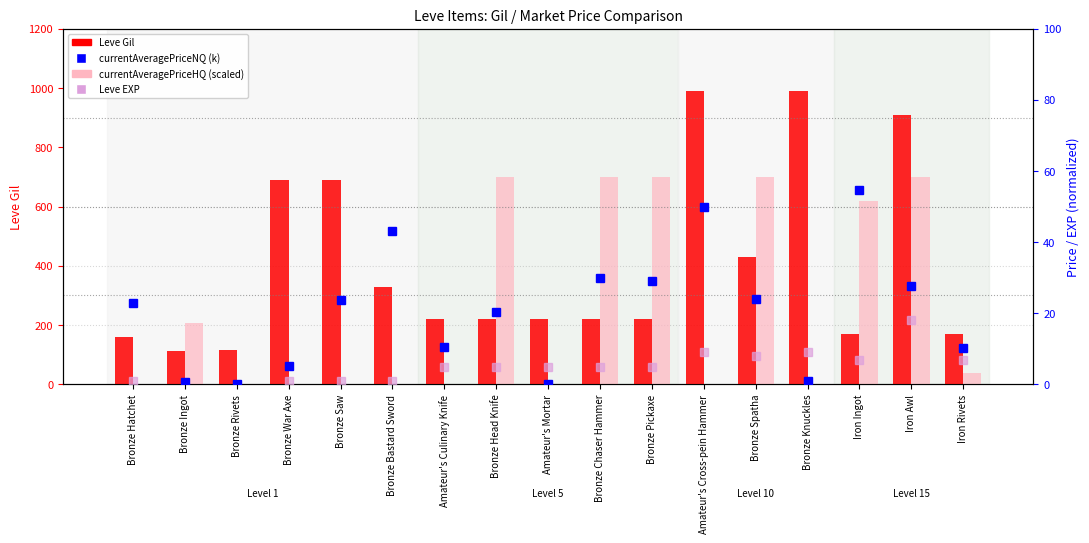

True or false: Leve Gil has a value of 220.0 at Bronze Head Knife.

True